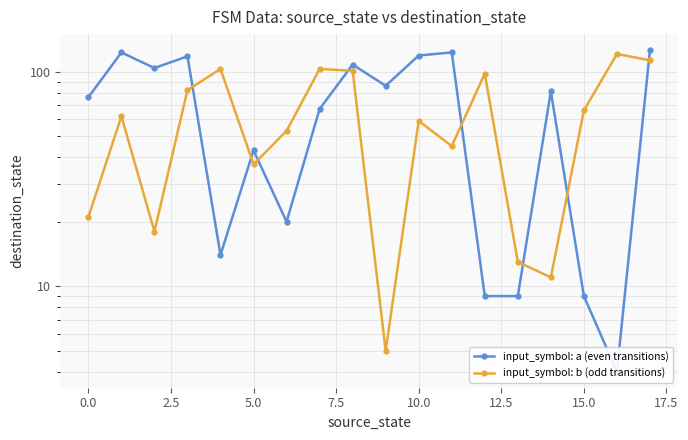

How many interior local valleys does the input_symbol: b (odd transitions) series have?

5